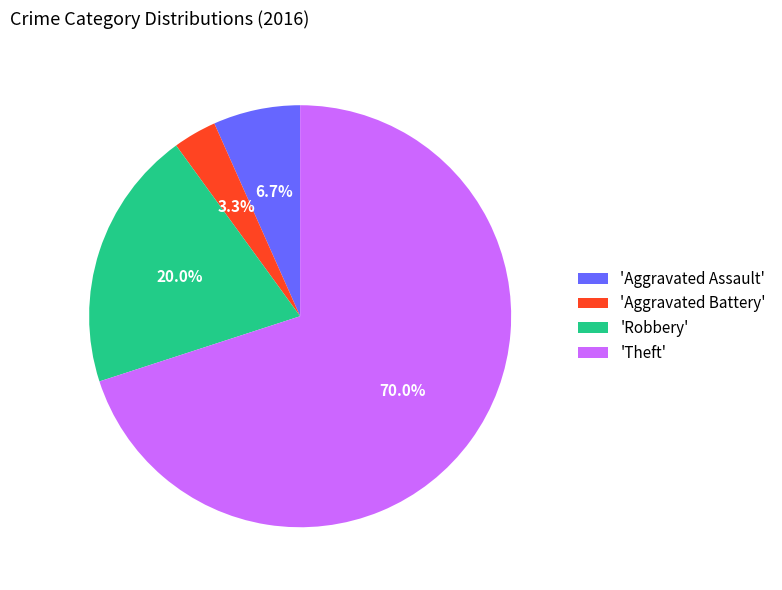

Count the number of slices in the pie.

4